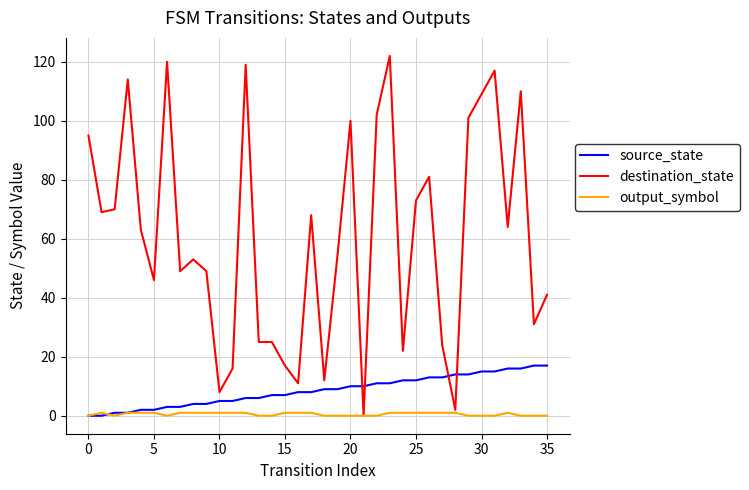

What is the difference between the maximum and minimum values in the source_state series?

17